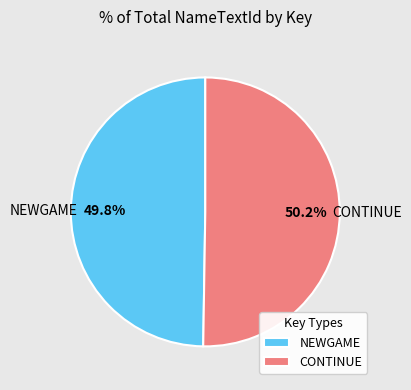

What percentage is the NEWGAME slice, to the nearest percent?

50%